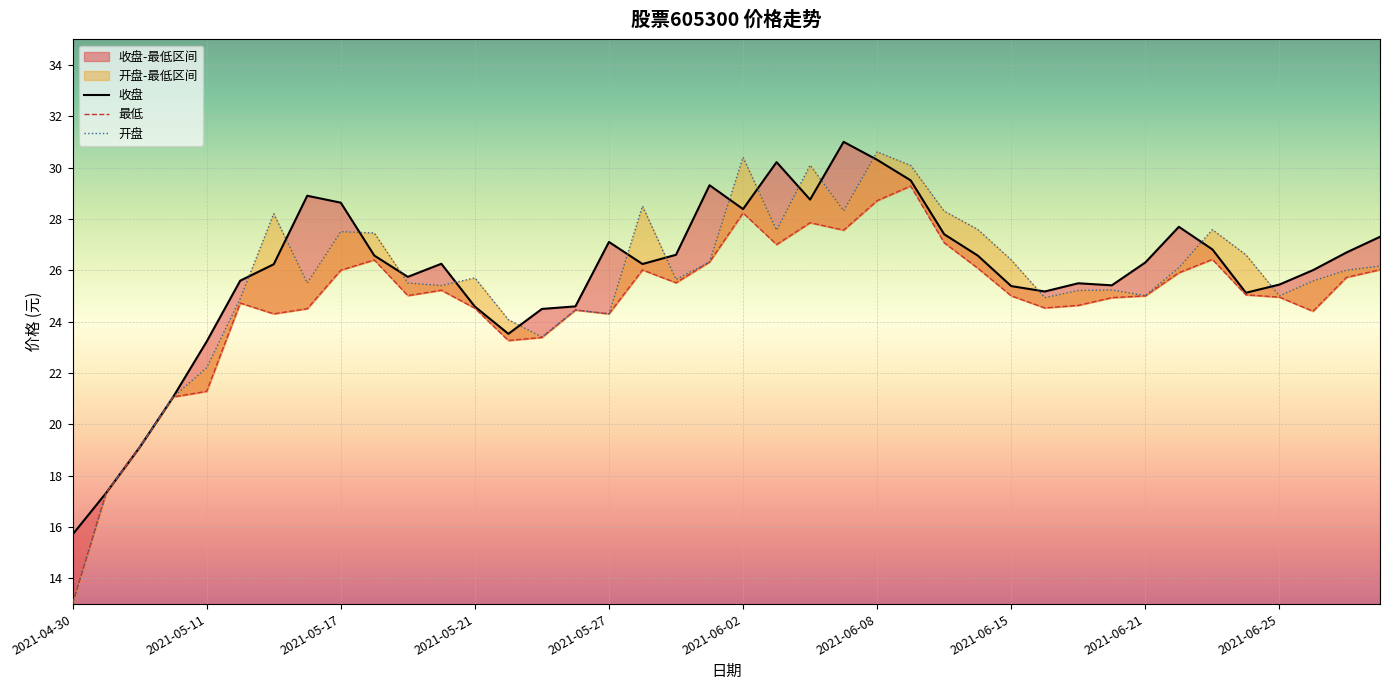

Which series has the largest total across all categories?

收盘